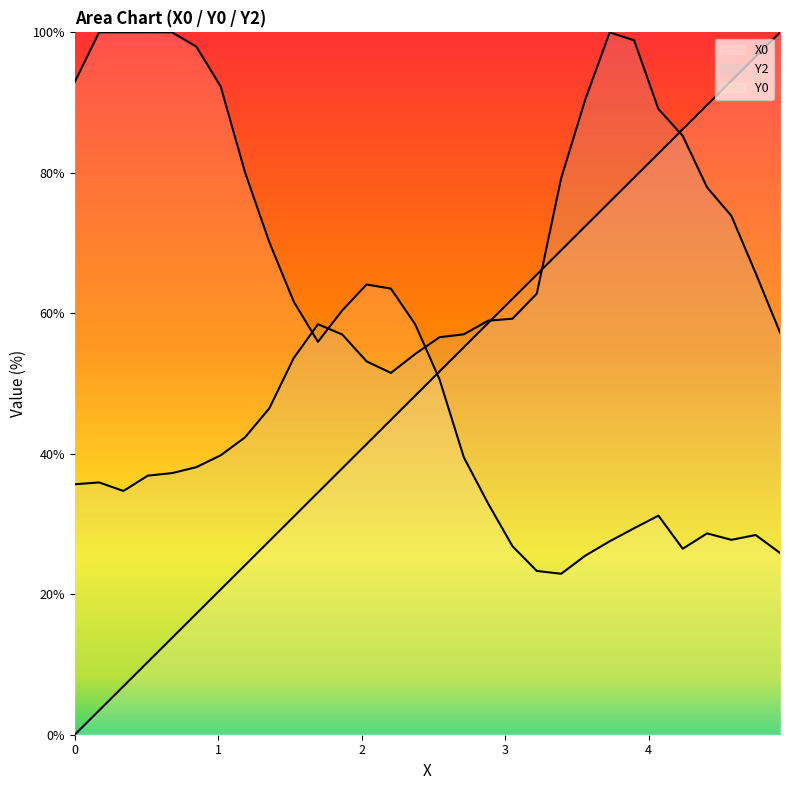

Which series ends up on top after the final intersection of X0 and Y2?

X0